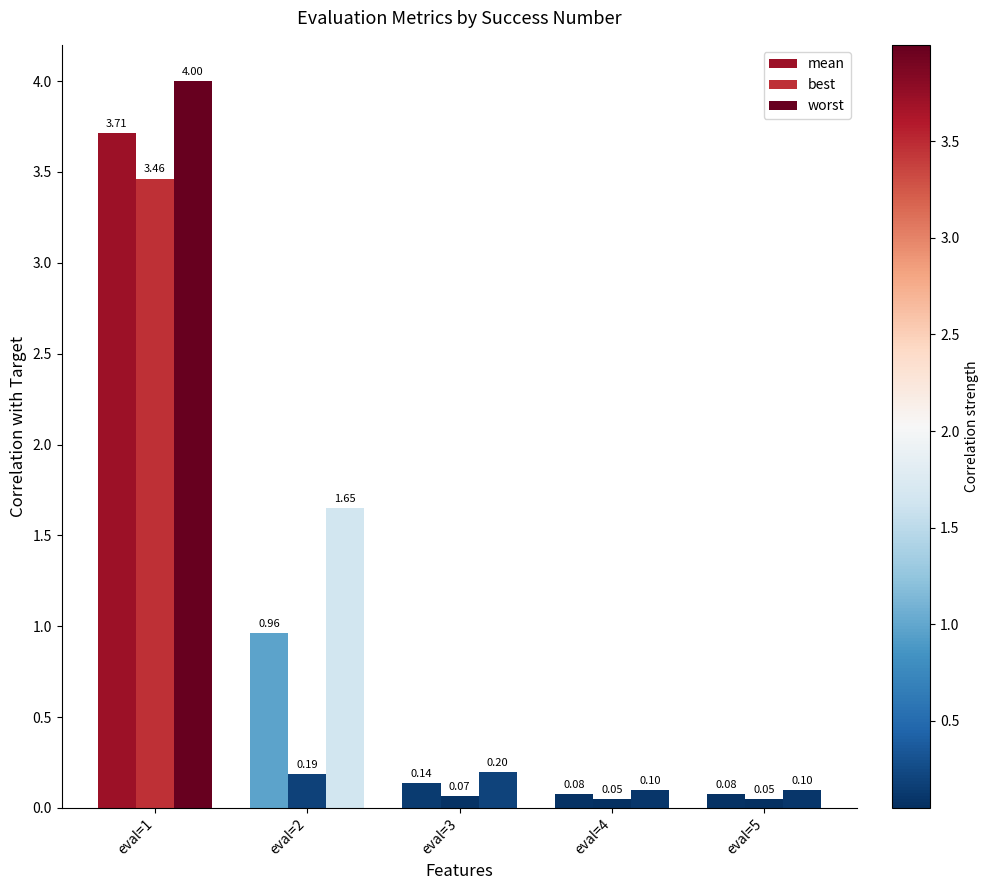

Count the number of categories in the chart.

5